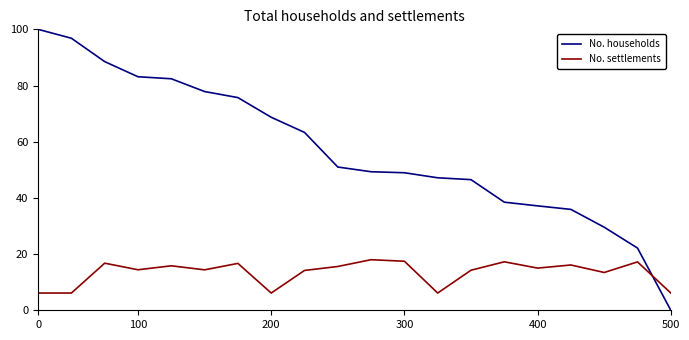

How many intersections are there between No. households and No. settlements?

1